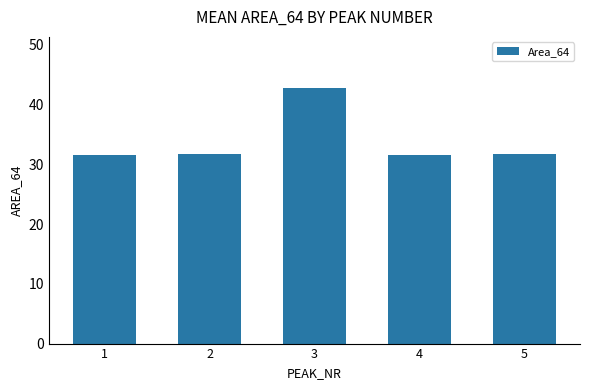

What is the ratio of the value at 2 to the value at 5?

1.0